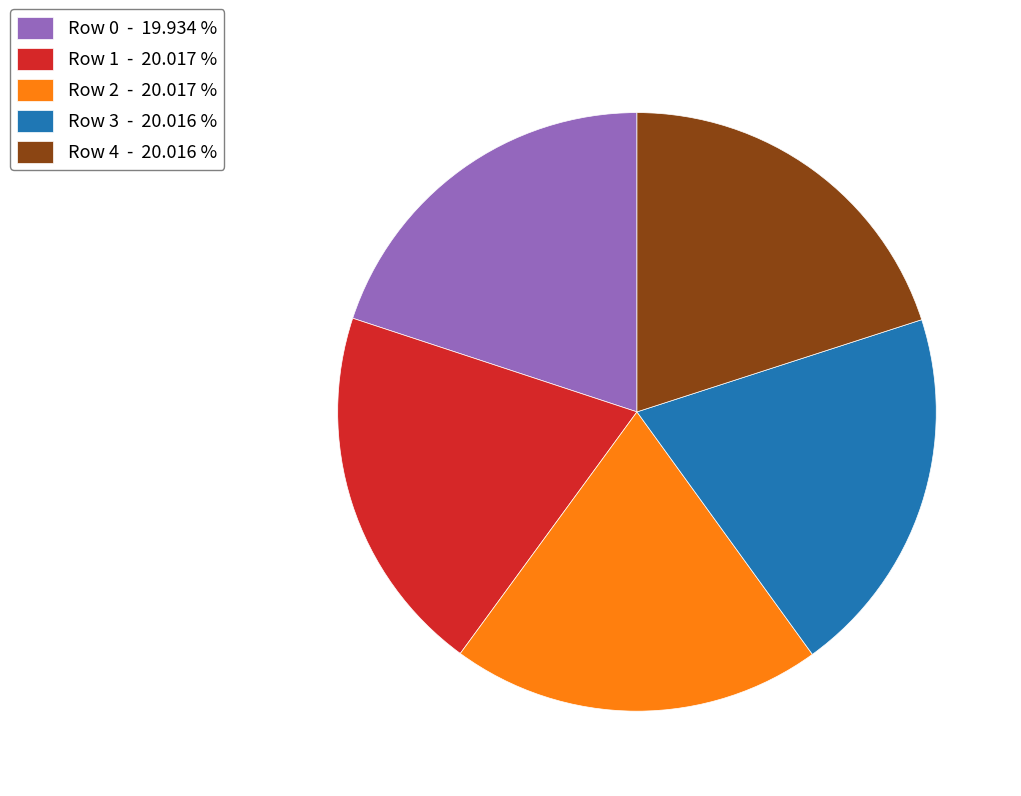

How many segments does this pie chart have?

5